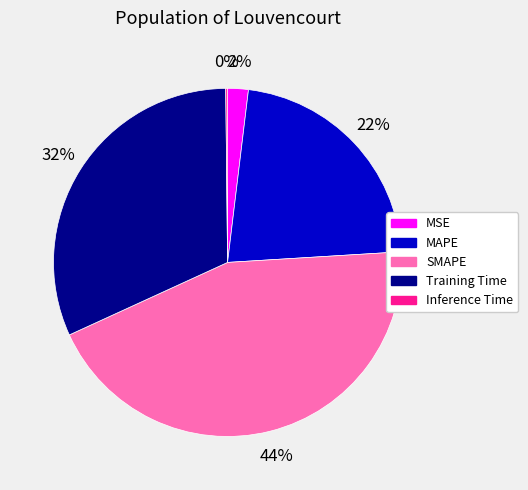

To the nearest percent, what is the average slice percentage?

20%